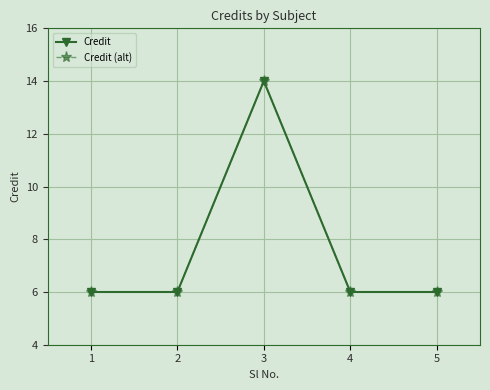

Is this an area chart (filled region under the line)?

No